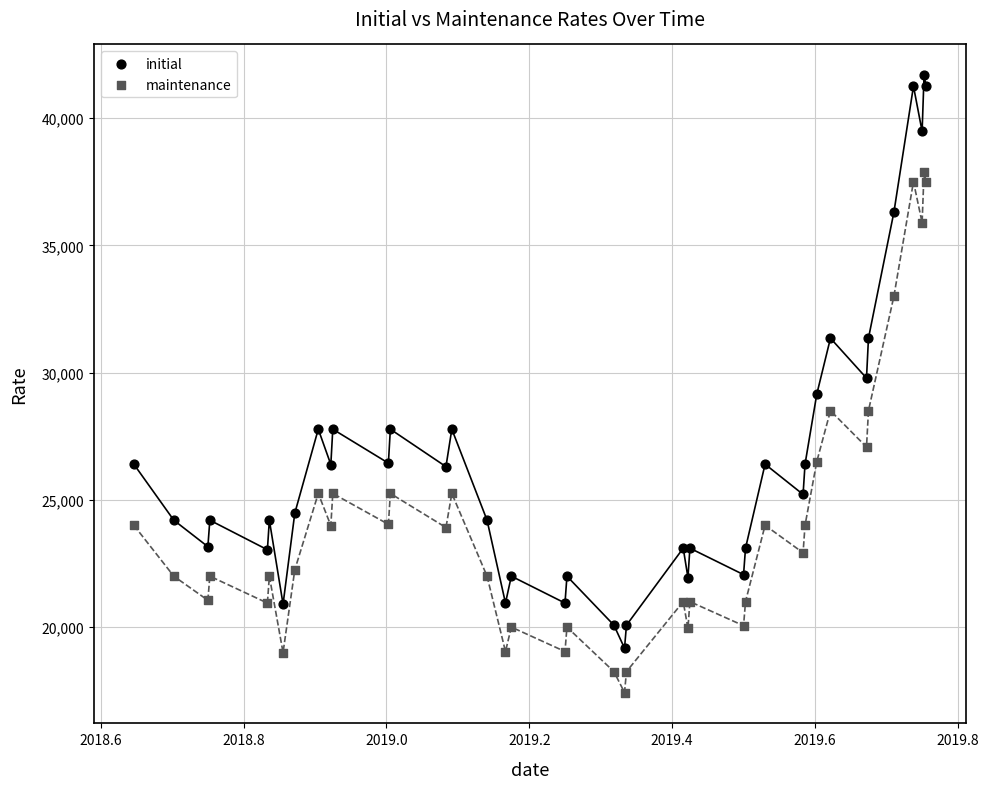

What are all the series names shown in the legend?

initial, maintenance